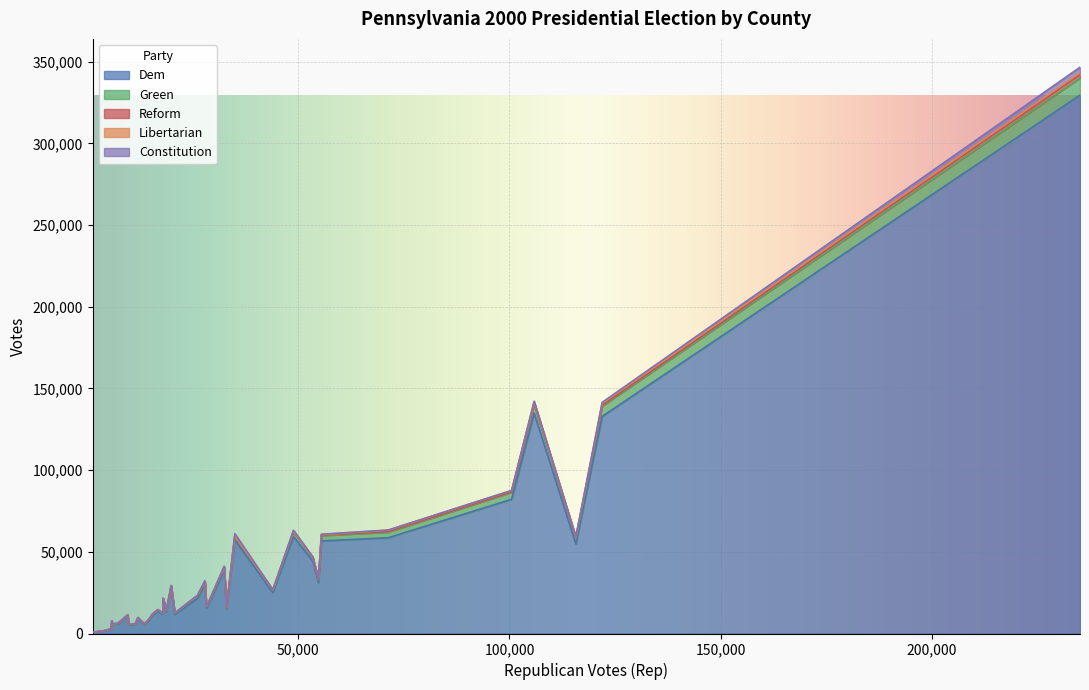

True or false: Libertarian and Constitution intersect in this chart.

True